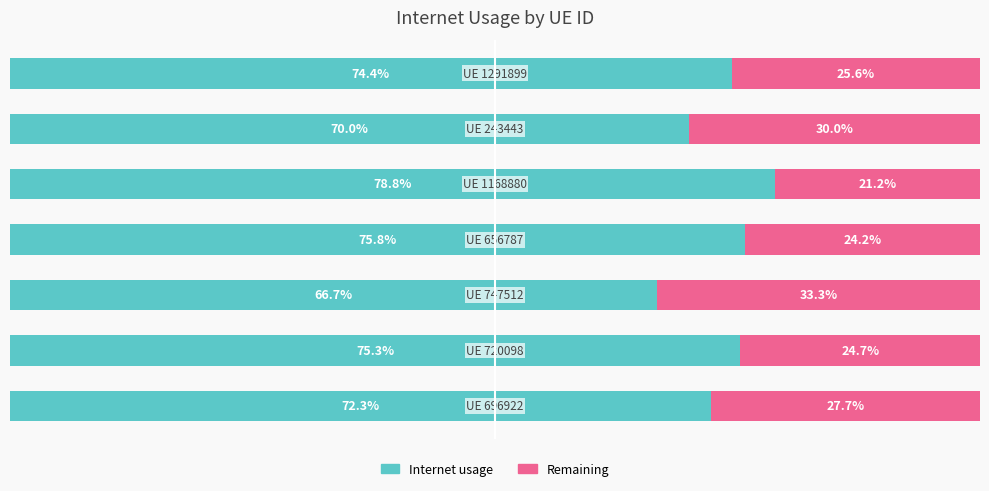

What are all the series names shown in the legend?

Internet usage, Remaining